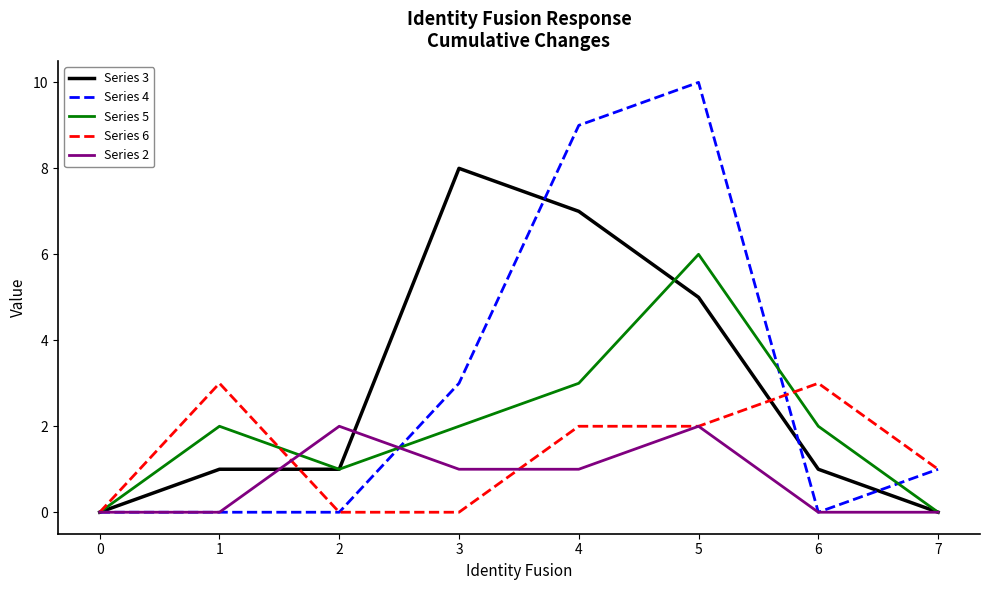

Where is the first local maximum for Series 2?

2